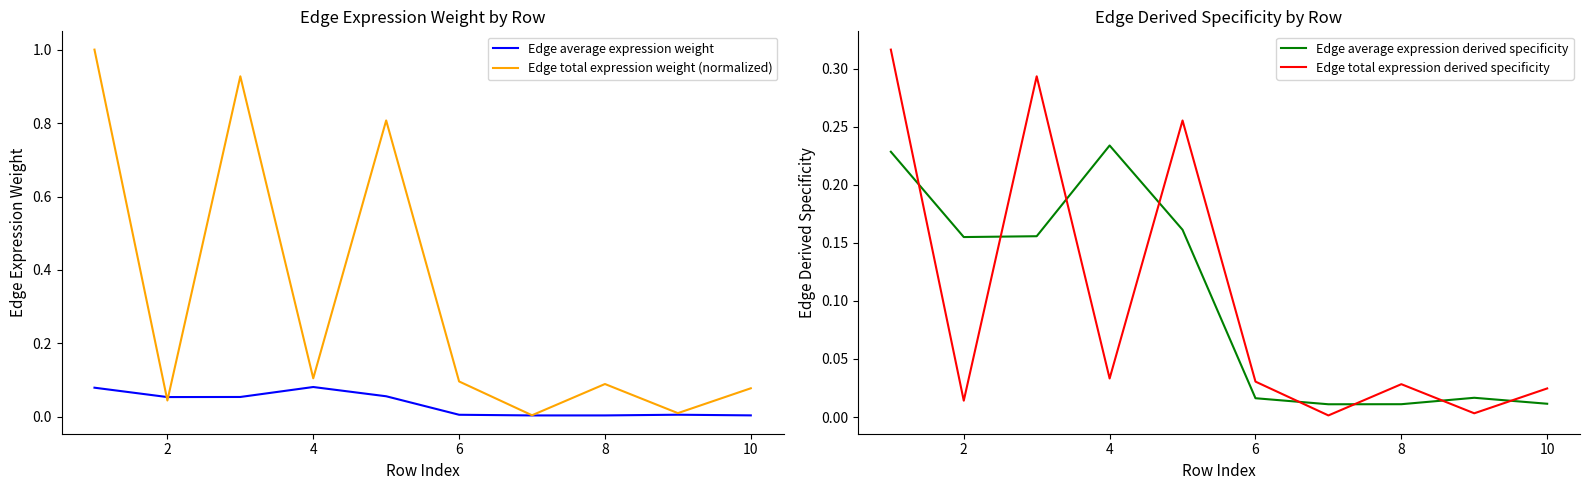

What is the value of the Edge total expression derived specificity point at the 1st from the left?

0.3